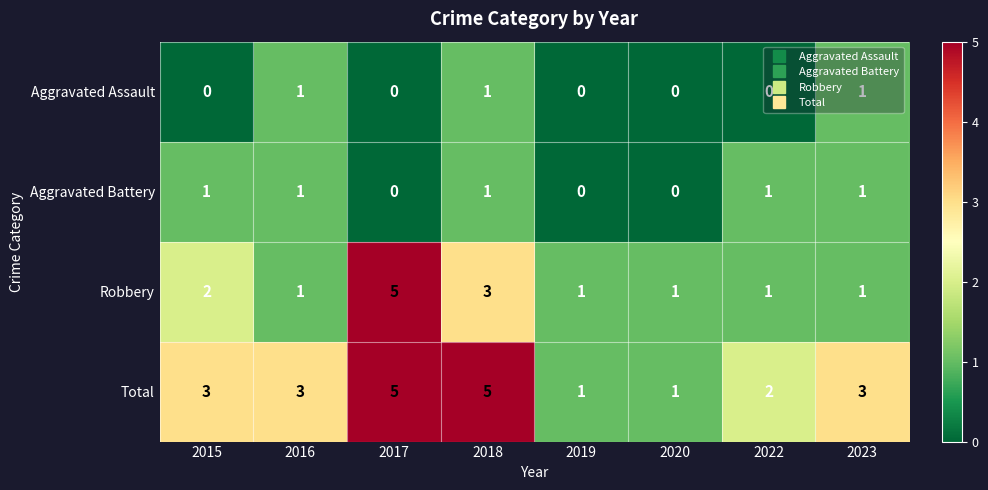

What is the highest value of the Total series?

5